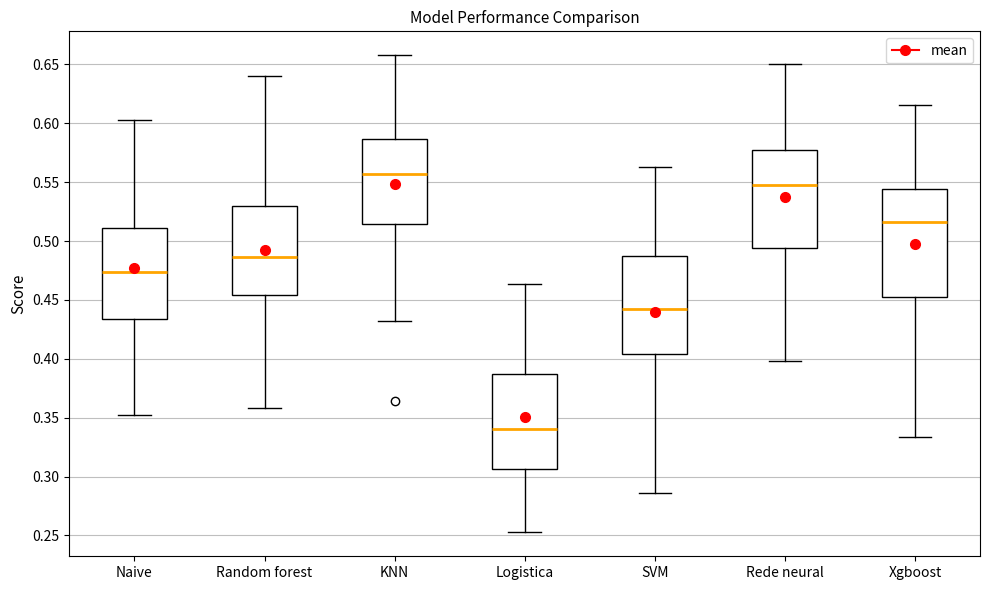

Reading left to right, transcribe this box plot: for each box, give where its median line is, the range the box spans, and where its two whiskers end, as read against the y-axis. The values are not printed on the chart, so give them approximately, as read against the axis.

Naive: median 0.475, box 0.435 to 0.510, whiskers 0.355 to 0.605
Random forest: median 0.485, box 0.455 to 0.530, whiskers 0.360 to 0.640
KNN: median 0.555, box 0.515 to 0.585, whiskers 0.430 to 0.660
Logistica: median 0.340, box 0.305 to 0.385, whiskers 0.255 to 0.465
SVM: median 0.440, box 0.405 to 0.485, whiskers 0.285 to 0.565
Rede neural: median 0.550, box 0.495 to 0.575, whiskers 0.400 to 0.650
Xgboost: median 0.515, box 0.455 to 0.545, whiskers 0.335 to 0.615